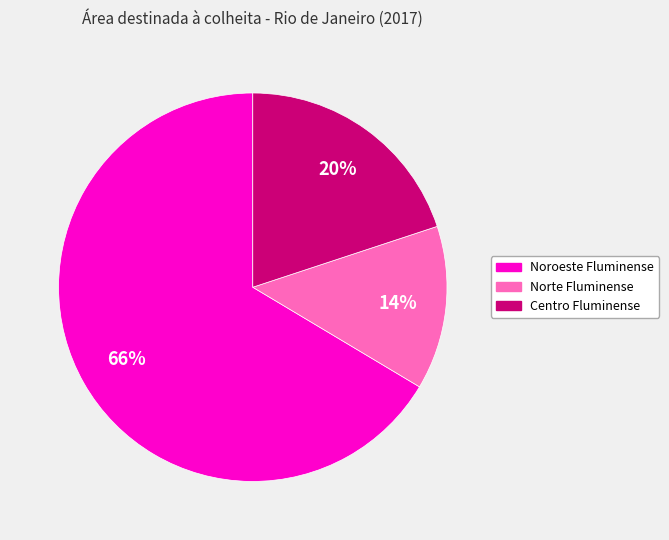

To the nearest percent, what percentage of the pie is Norte Fluminense?

14%